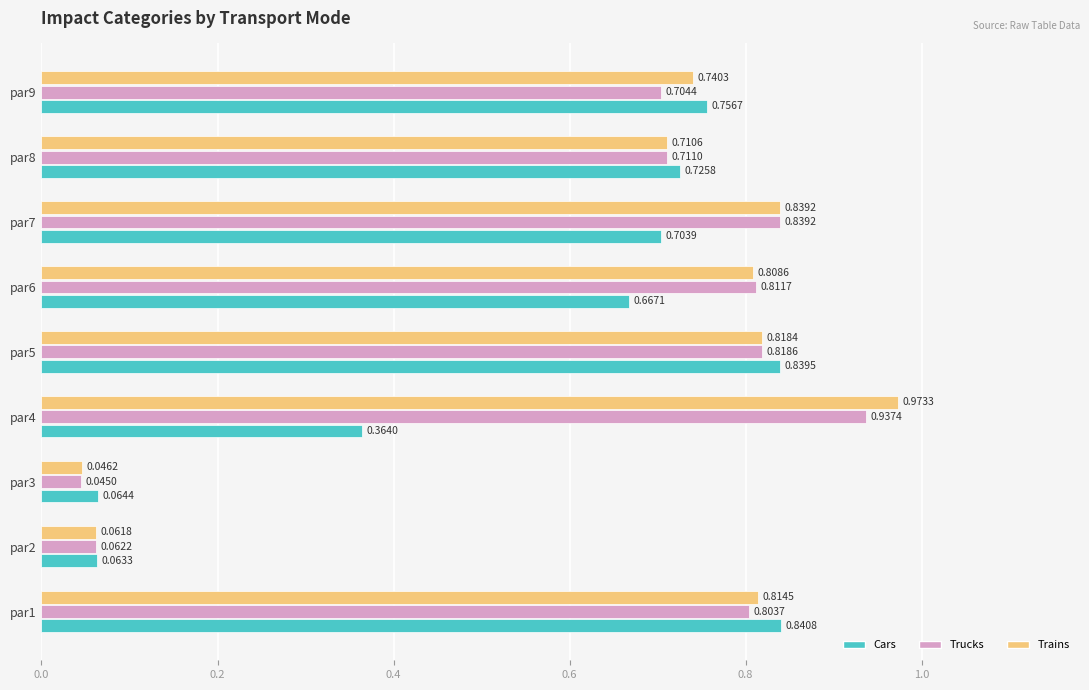

What is the average value of the Trucks series?

0.6